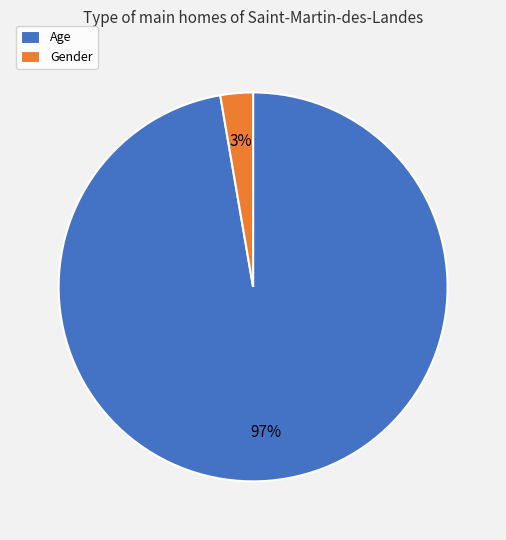

True or false: Gender accounts for 12% of the total.

False